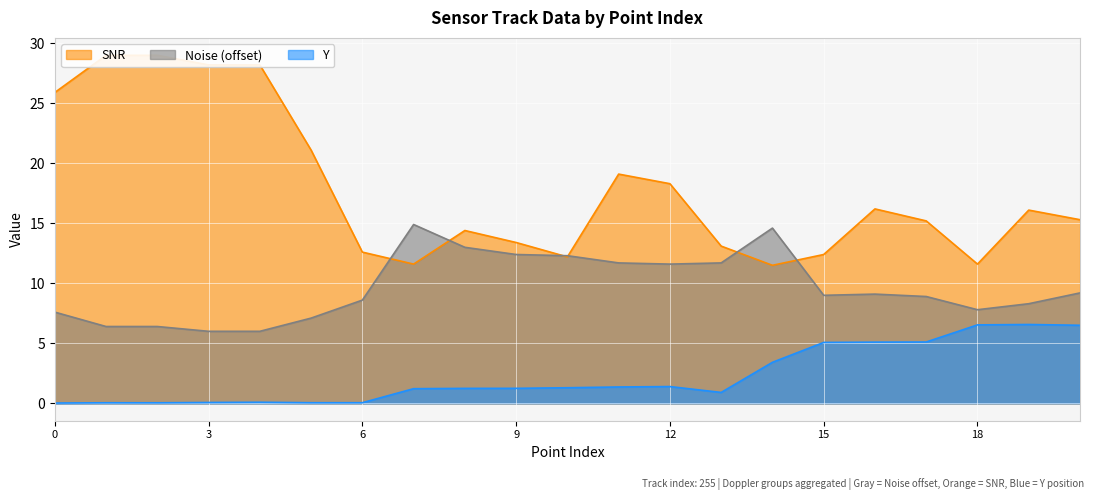

What is the greatest value displayed?

29.0